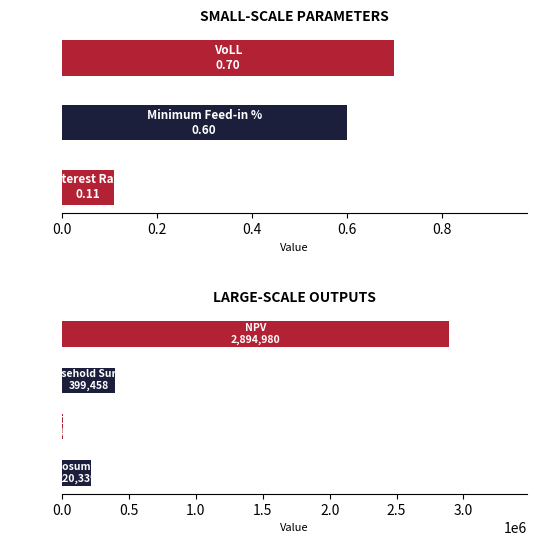

What is the minimum value shown in the chart?

0.1